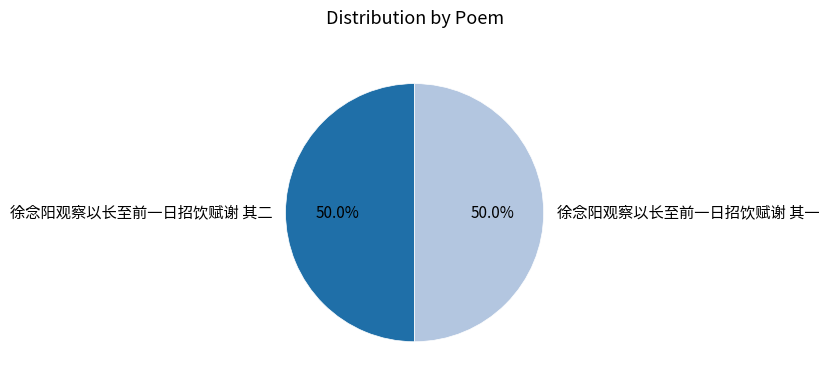

Approximately how many times larger is the value at 徐念阳观察以长至前一日招饮赋谢 其二 compared to 徐念阳观察以长至前一日招饮赋谢 其一?

1.0